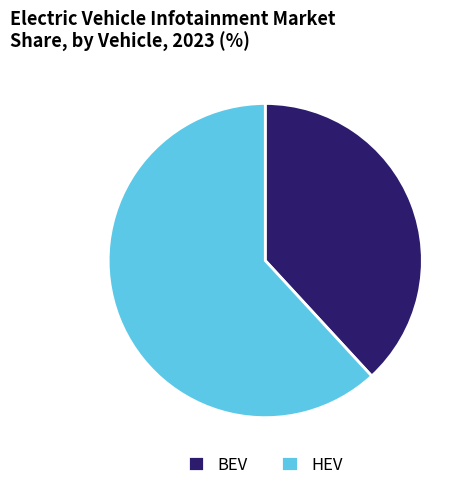

Which has a higher value, BEV or HEV?

HEV